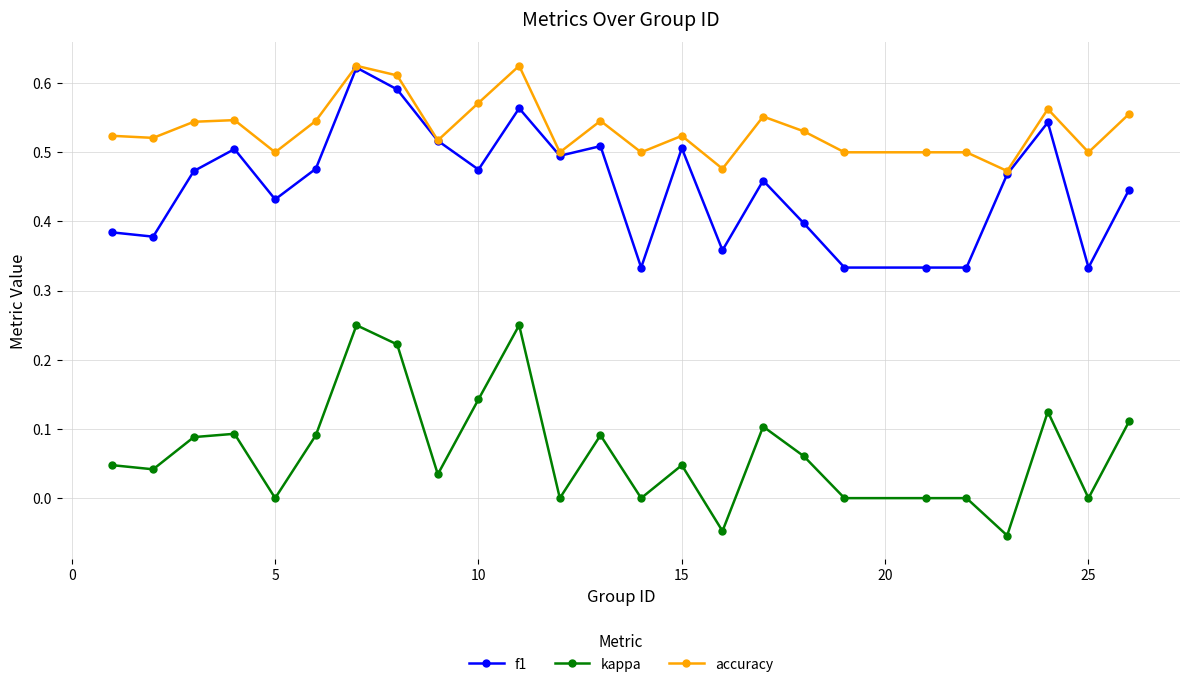

Which series has the largest total across all categories?

accuracy